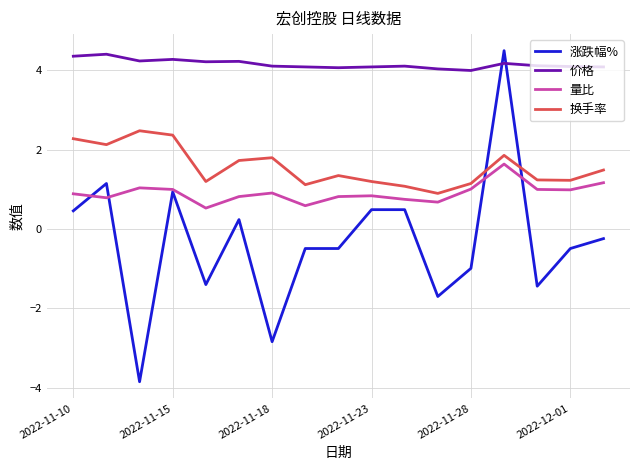

What are all the series names shown in the legend?

涨跌幅%, 价格, 量比, 换手率